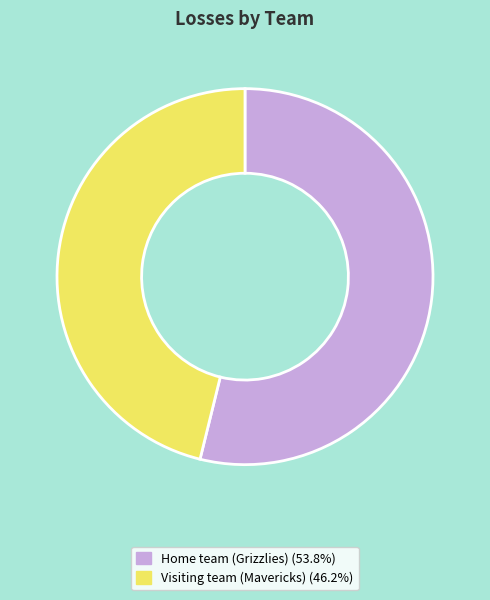

The Home team (Grizzlies) slice represents 54% of the pie. True or false?

True